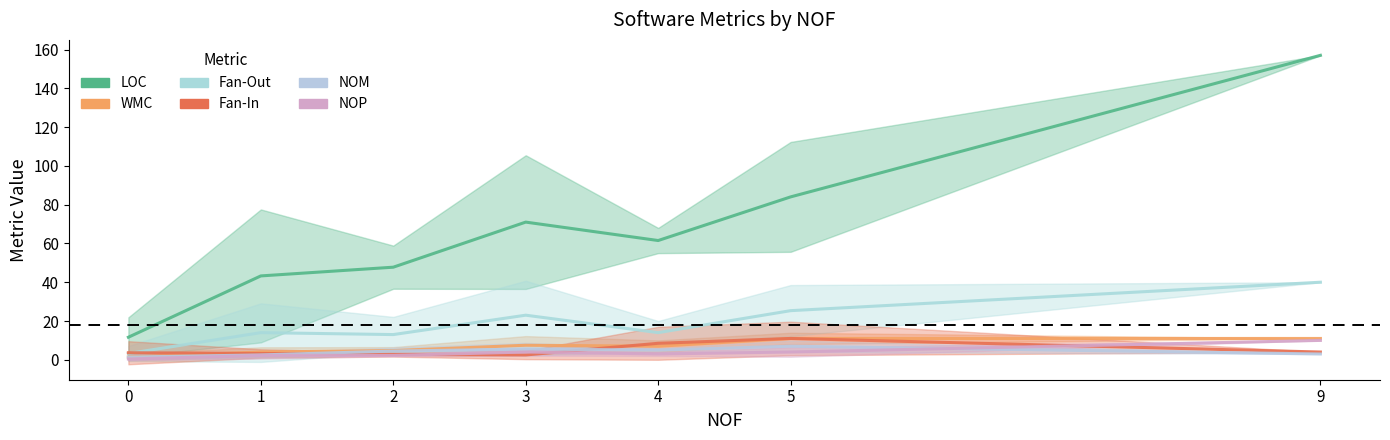

How many data points does each series have?

7